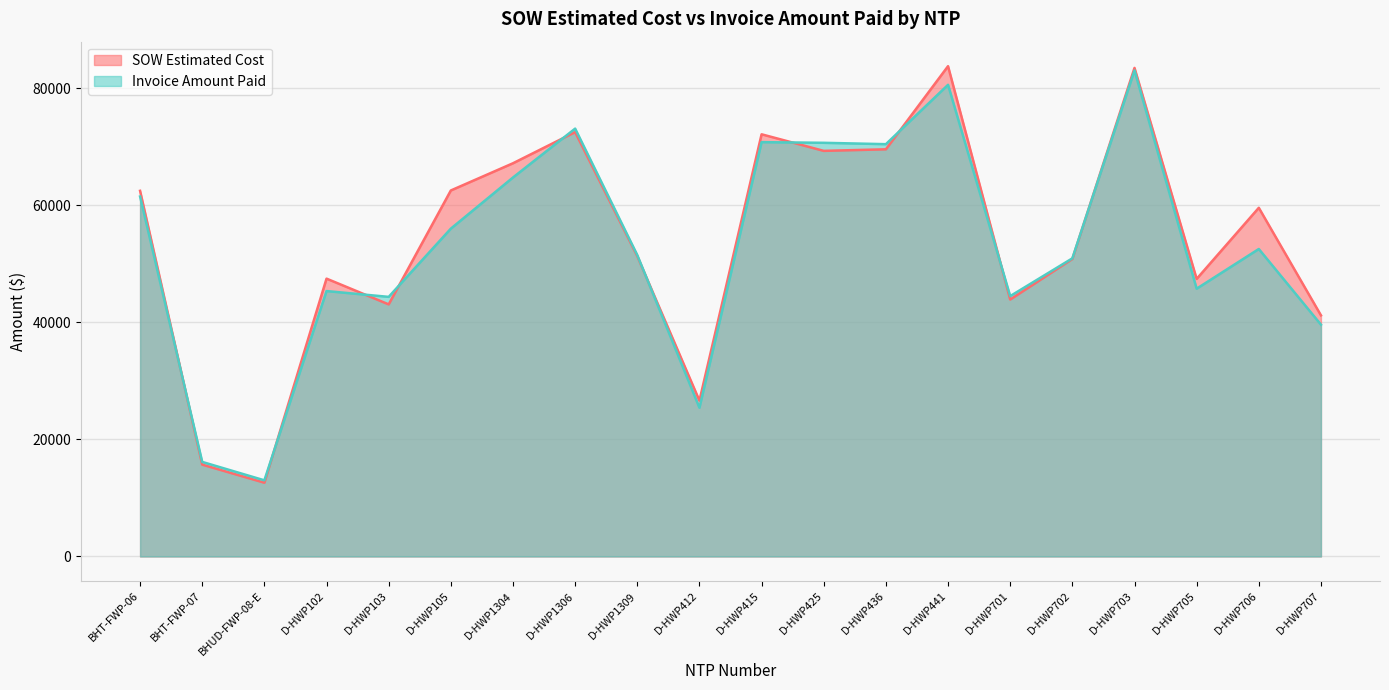

What is the difference between the maximum and minimum values in the Invoice Amount Paid series?

70024.9